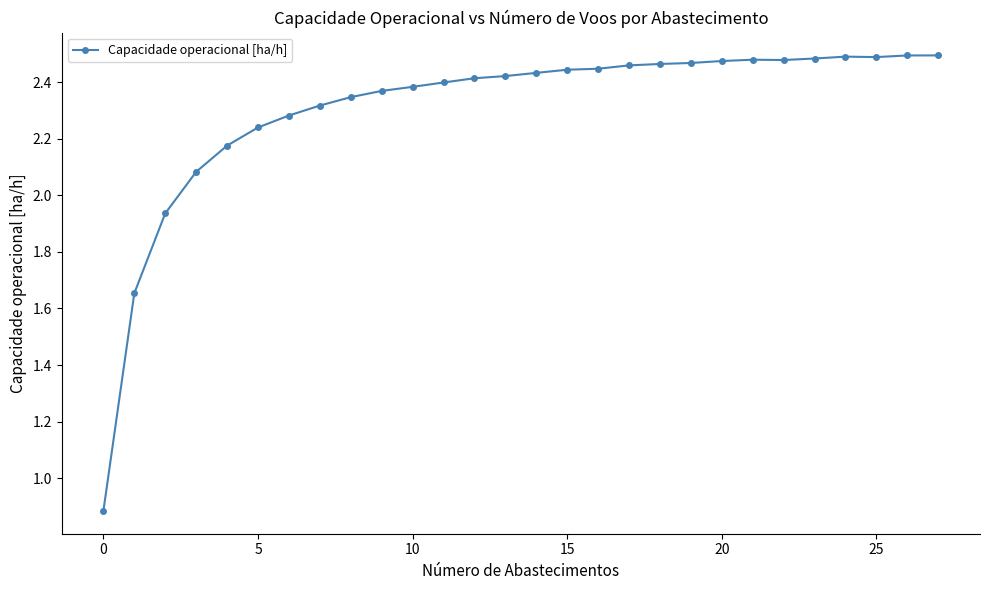

Is this an area chart (filled region under the line)?

No